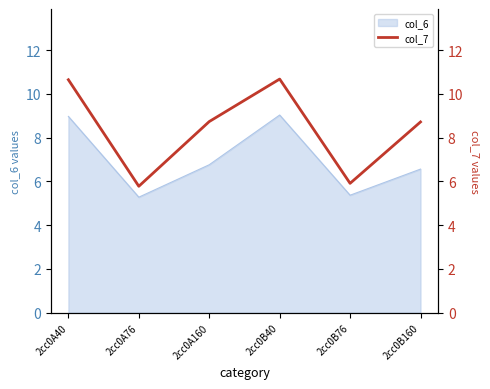

The value of col_6 at 2cc0B40 is 2.3. True or false?

False